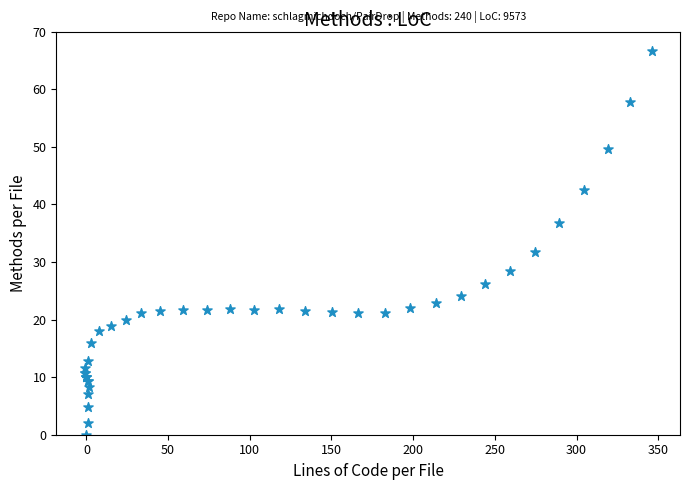

What Y value in the scatter plot is closest to 33?

31.8